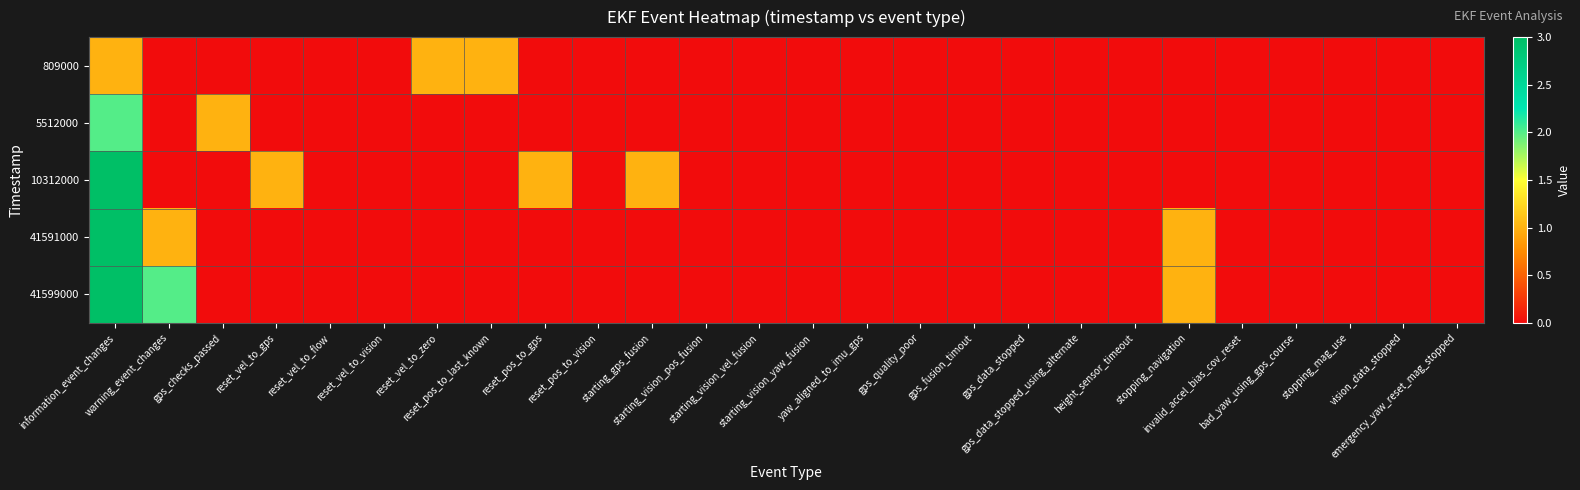

Which series has the largest total across all categories?

10312000